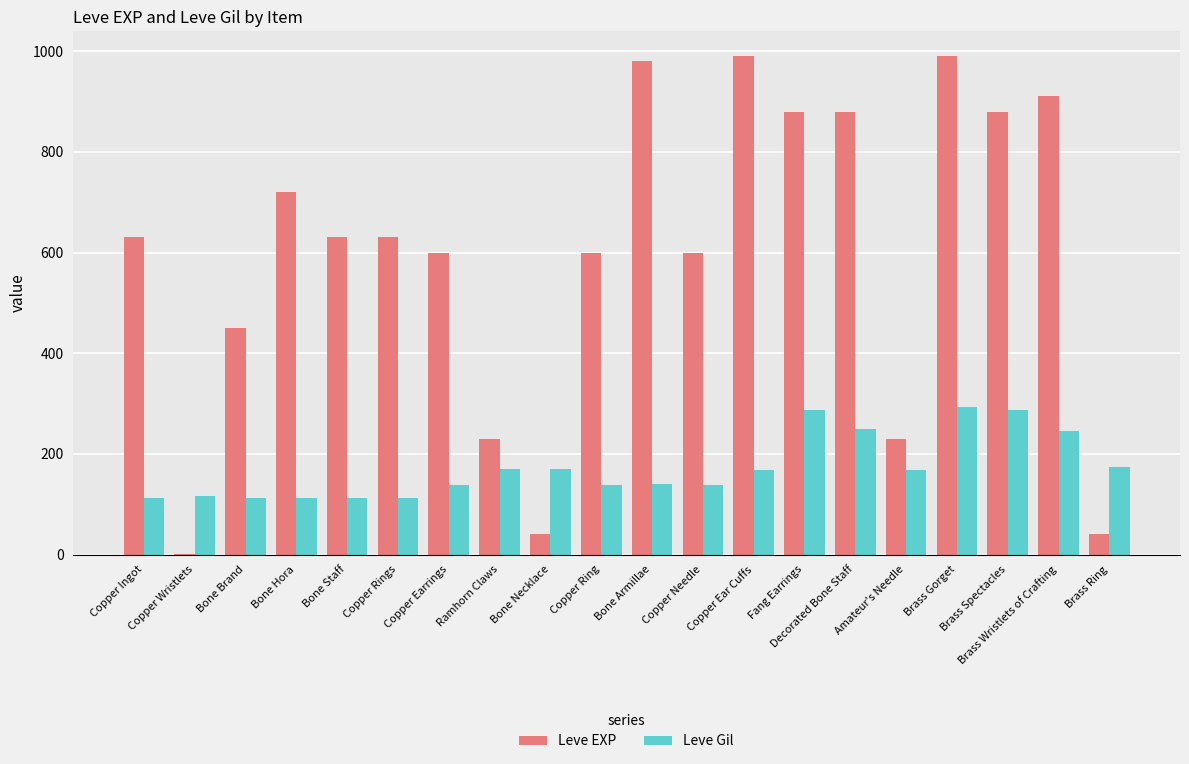

What is the total value across all series at Copper Ring?

739